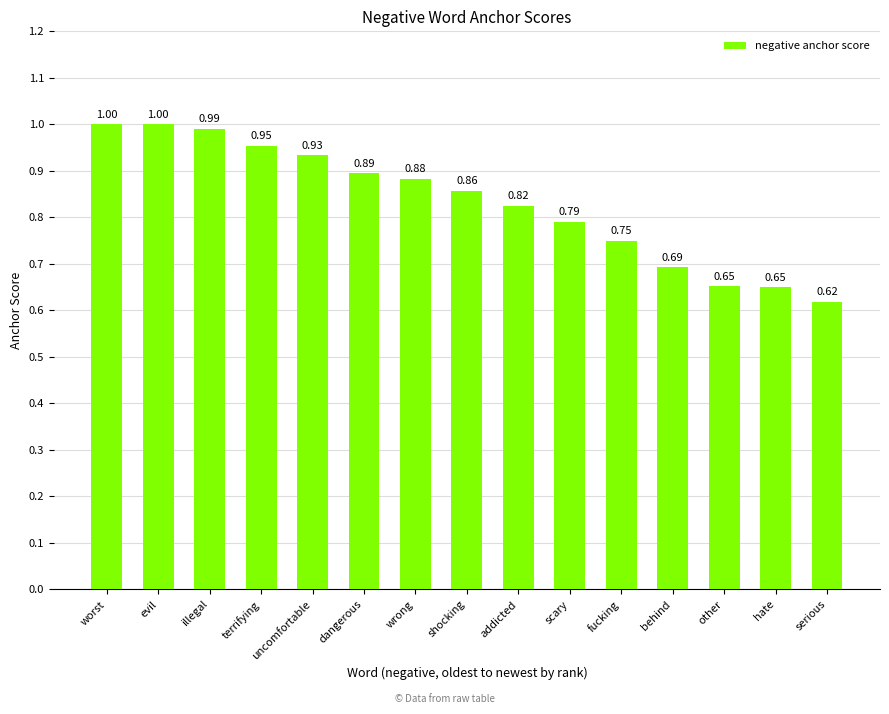

Between wrong and behind, which is larger?

wrong